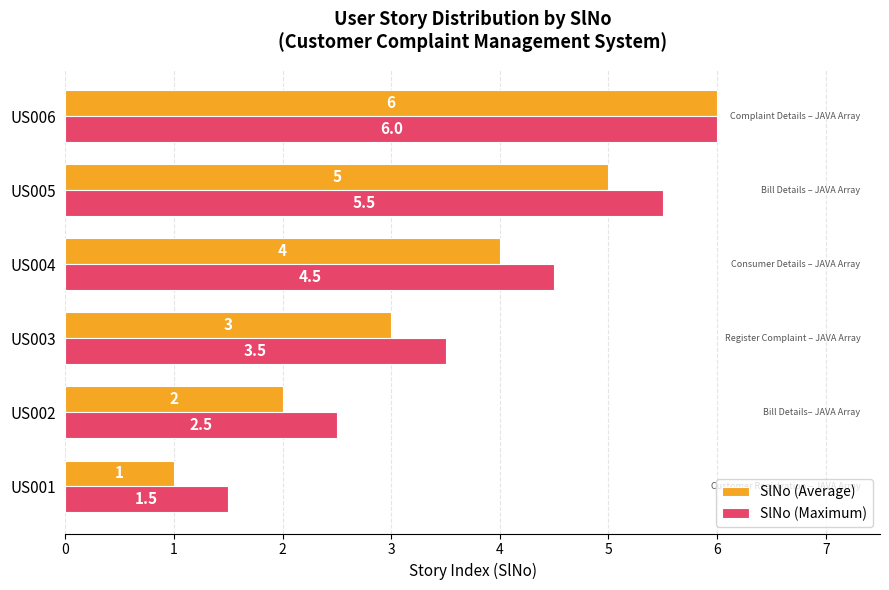

The value of SlNo (Average) at US001 is 1.0. True or false?

True